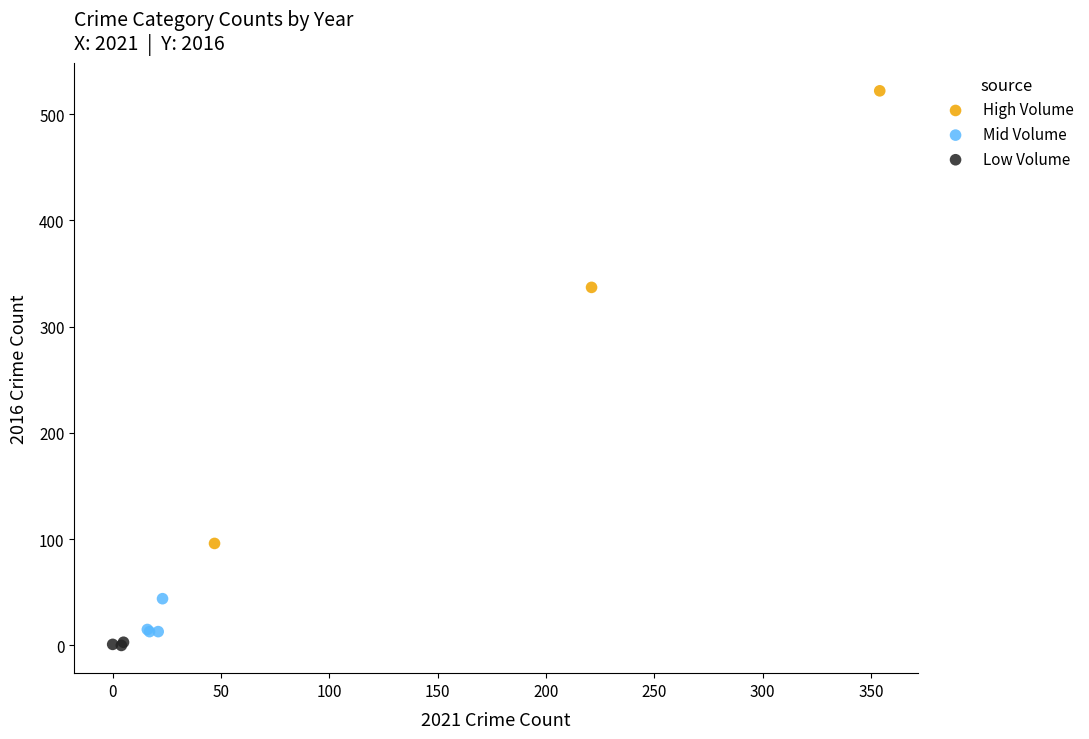

Which series has the largest Y range (max minus min)?

High Volume